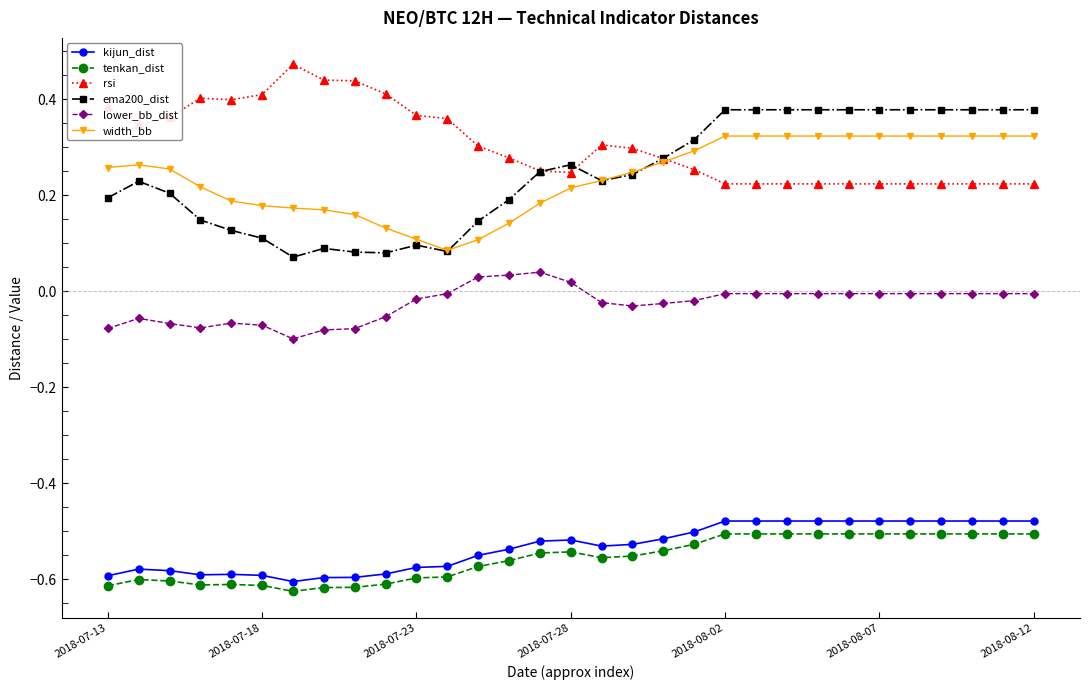

Which series has the largest total across all categories?

rsi